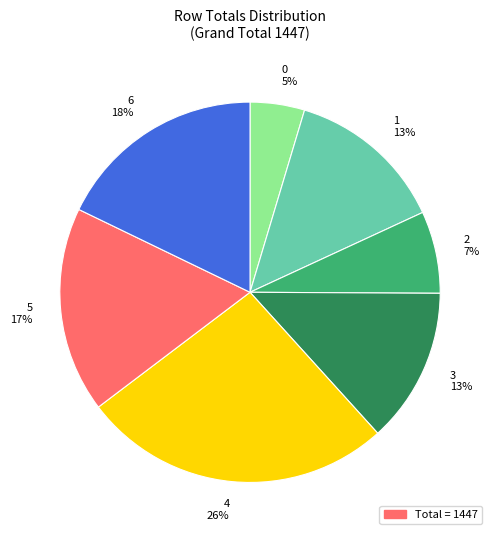

True or false: 2 accounts for 7% of the total.

True